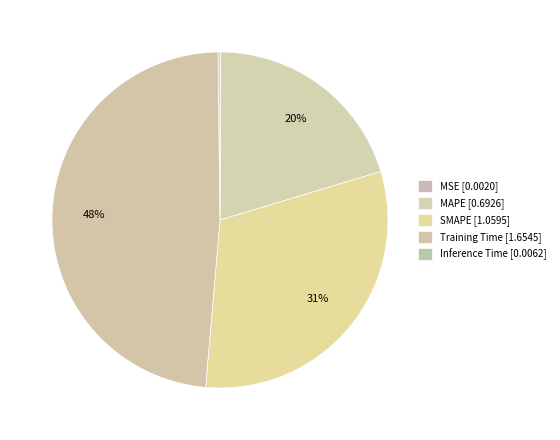

Does MAPE represent more than half of the total?

No